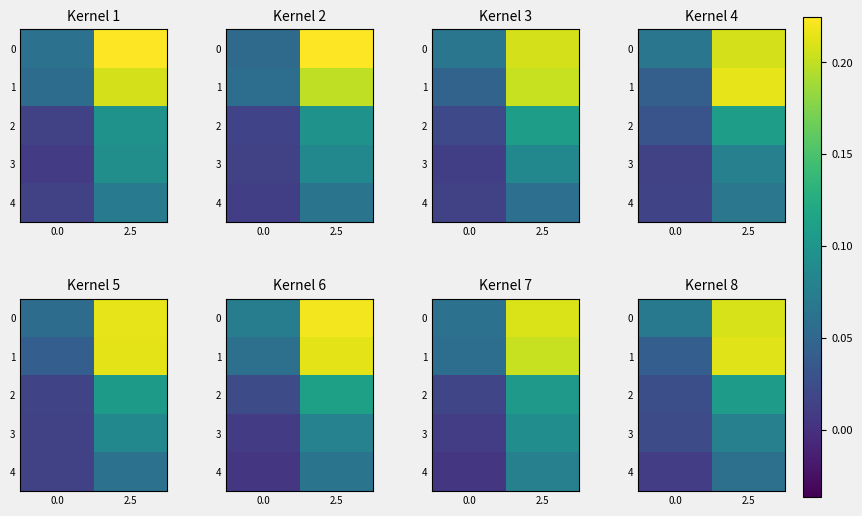

The value of 1 at 2.5 is 0.1. True or false?

False